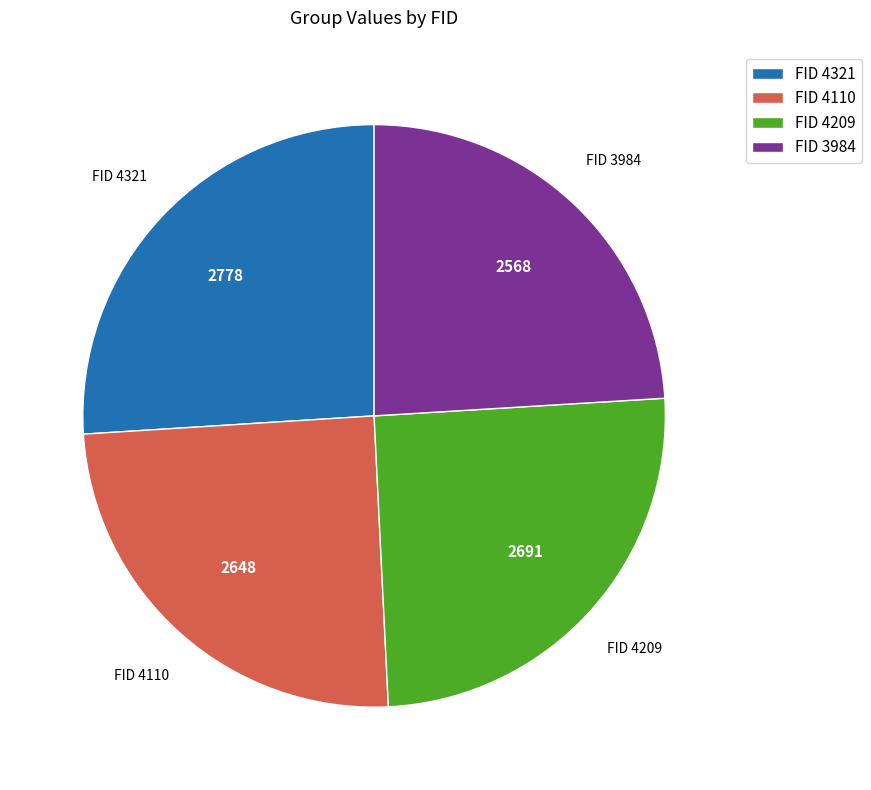

Is the sum of FID 4110 and FID 4321 greater than half?

Yes